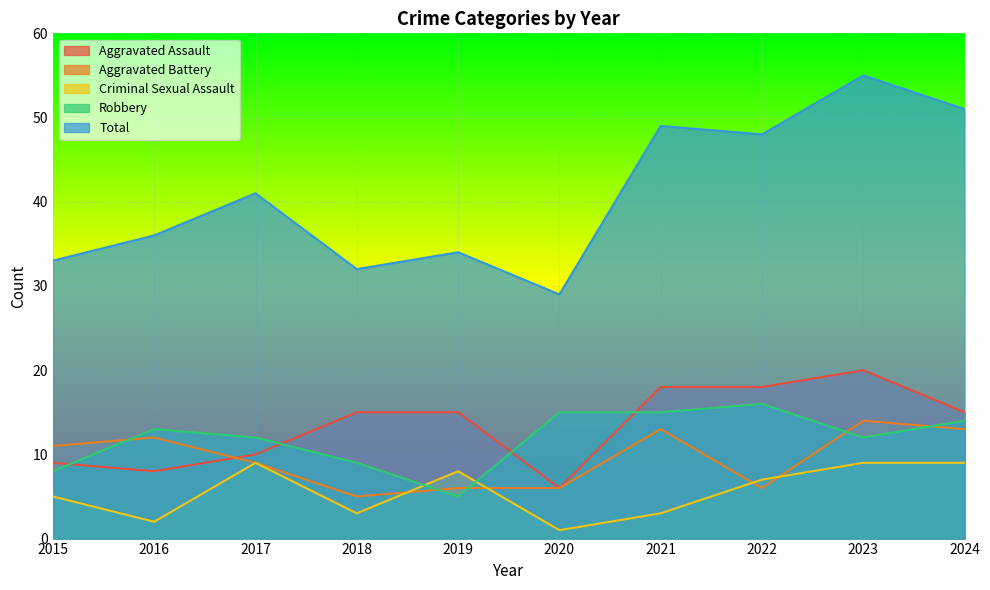

Which has a higher value, 2017 or 2024?

2024